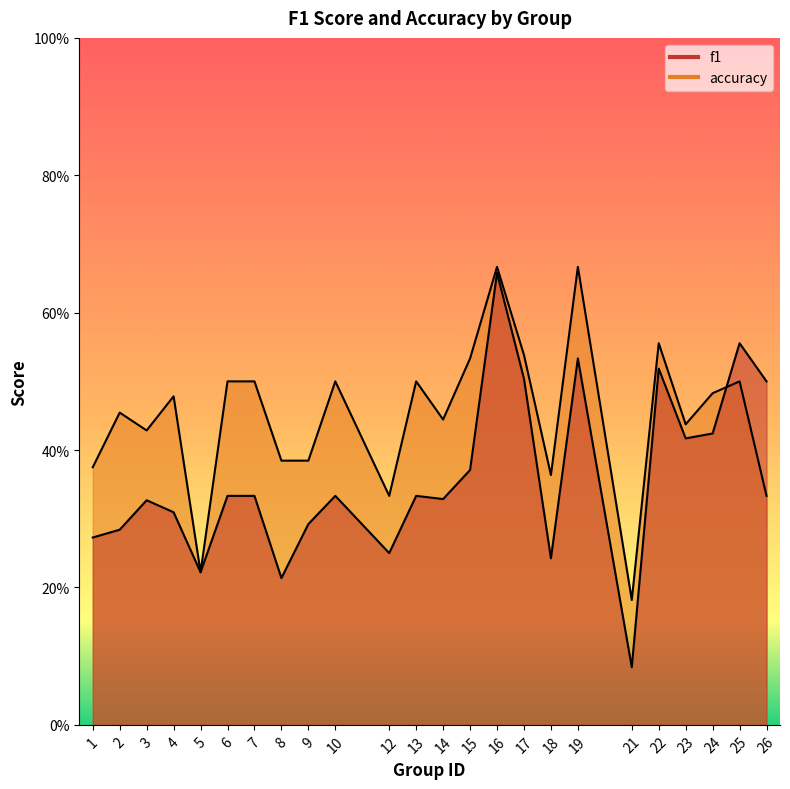

Rank the categories by accuracy value from highest to lowest.

16, 19, 22, 17, 15, 6, 7, 10, 13, 25, 24, 4, 2, 14, 23, 3, 8, 9, 1, 18, 12, 26, 5, 21